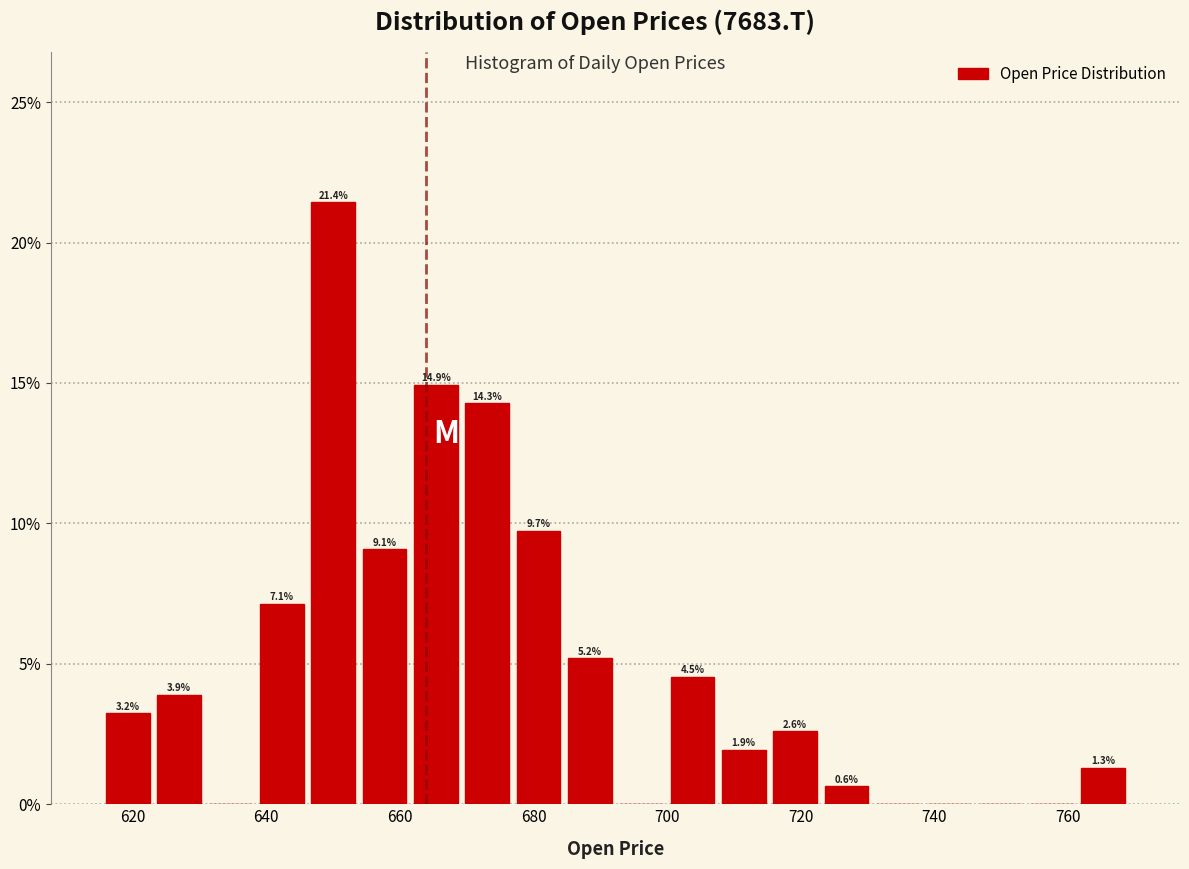

Read against the x-axis, roughly where is the centre of the tallest bar?

650